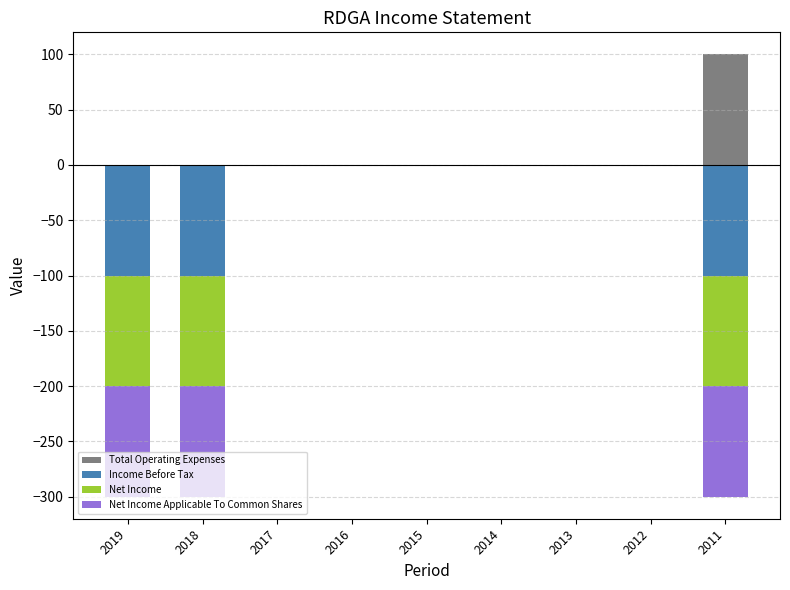

The Total Operating Expenses series shows 0 at 2018. True or false?

True